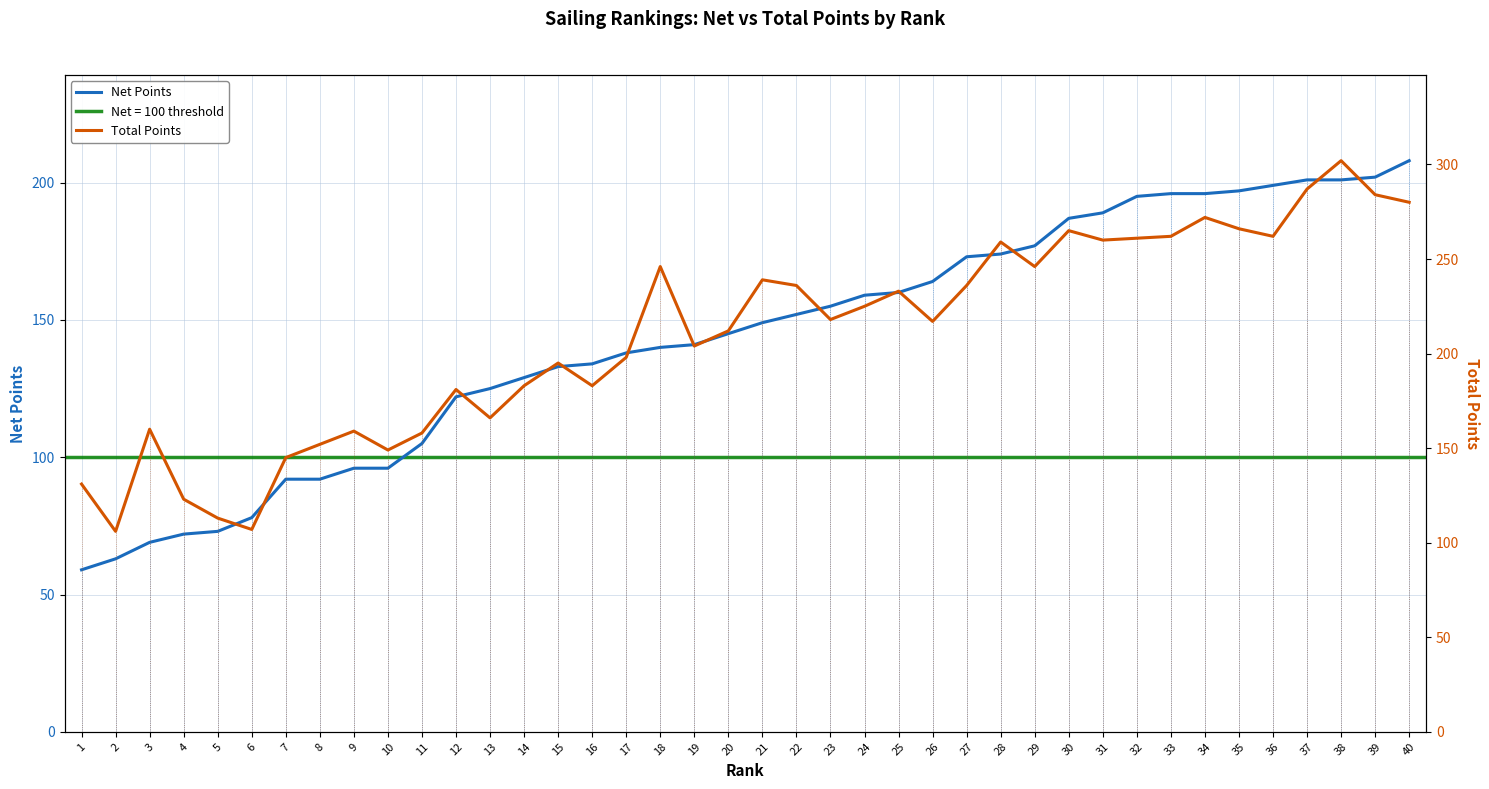

List the labels in order of Total Points value, largest first.

38, 37, 39, 40, 34, 35, 30, 33, 36, 32, 31, 28, 18, 29, 21, 22, 27, 25, 24, 23, 26, 20, 19, 17, 15, 14, 16, 12, 13, 3, 9, 11, 8, 10, 7, 1, 4, 5, 6, 2